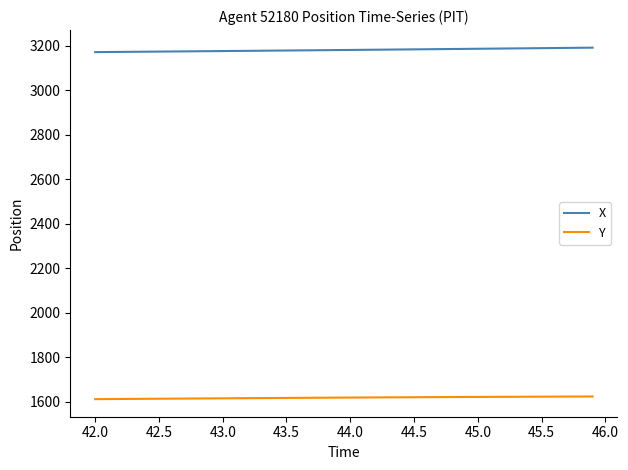

Which series has the largest total across all categories?

X